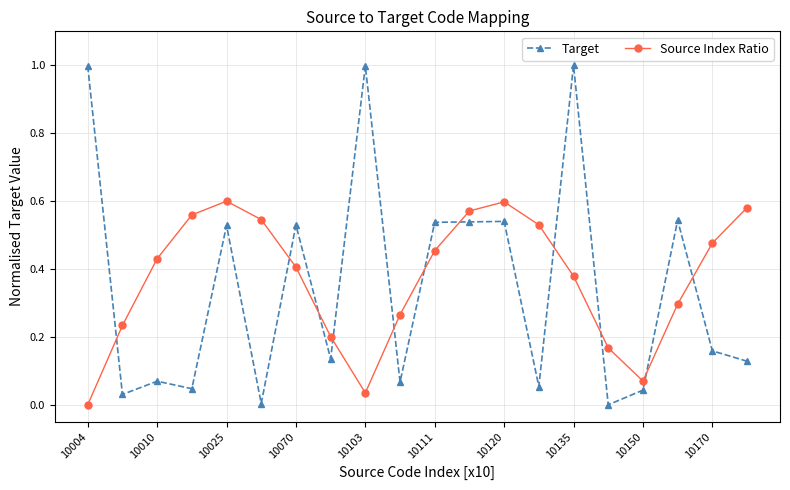

List the series in order of their peak value, highest first.

Target, Source Index Ratio